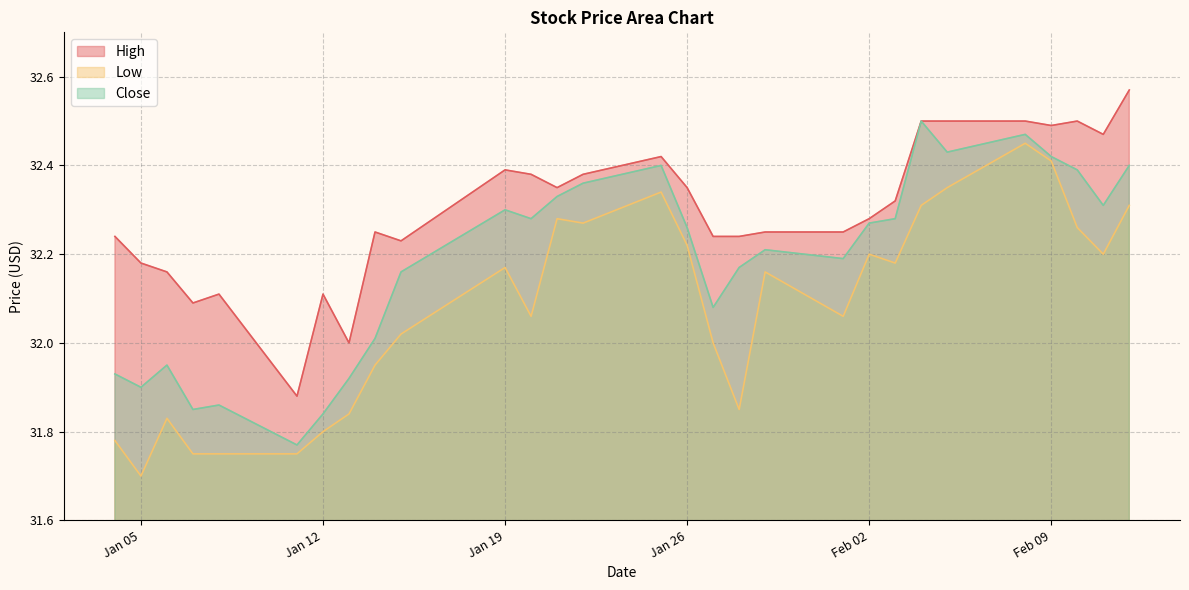

How many data points in Low are above 32?

18